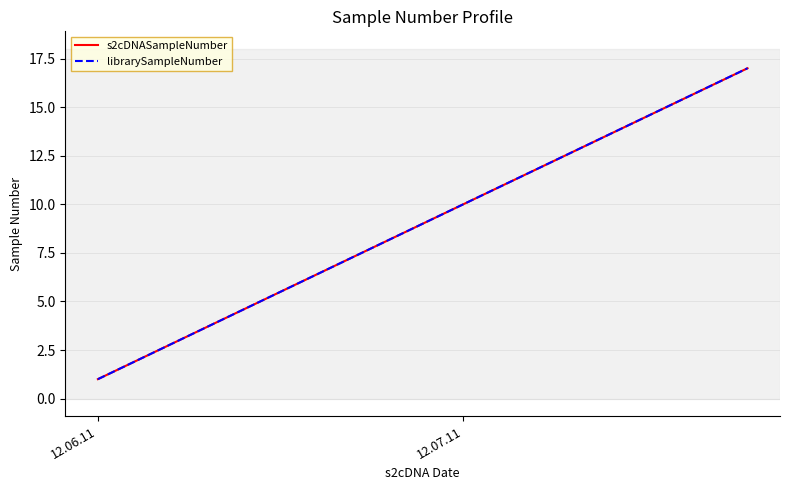

What is the highest value of the s2cDNASampleNumber series?

17